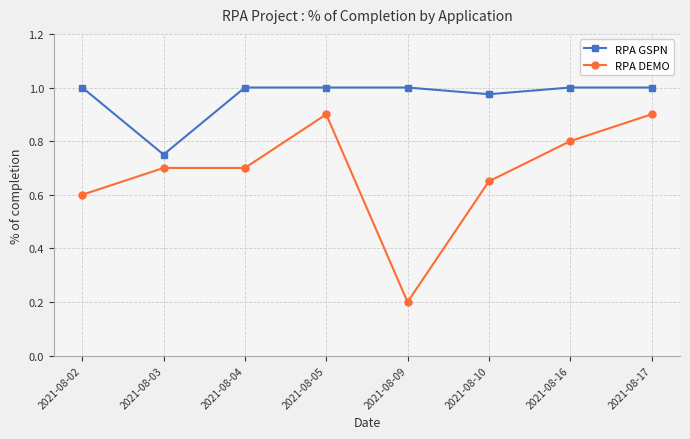

True or false: RPA DEMO and RPA GSPN cross at least once.

False